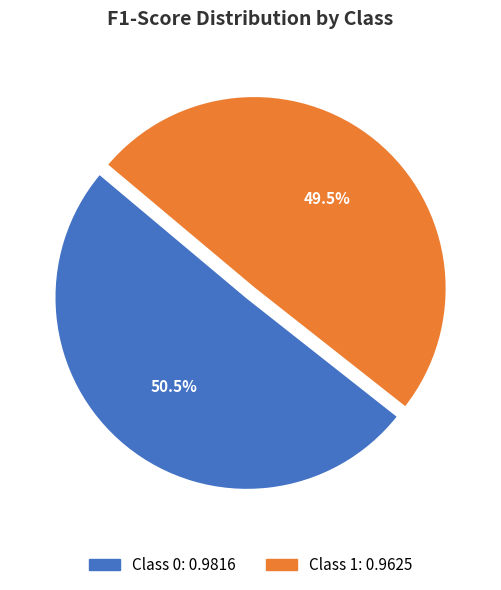

Is there a majority slice in this chart?

Yes